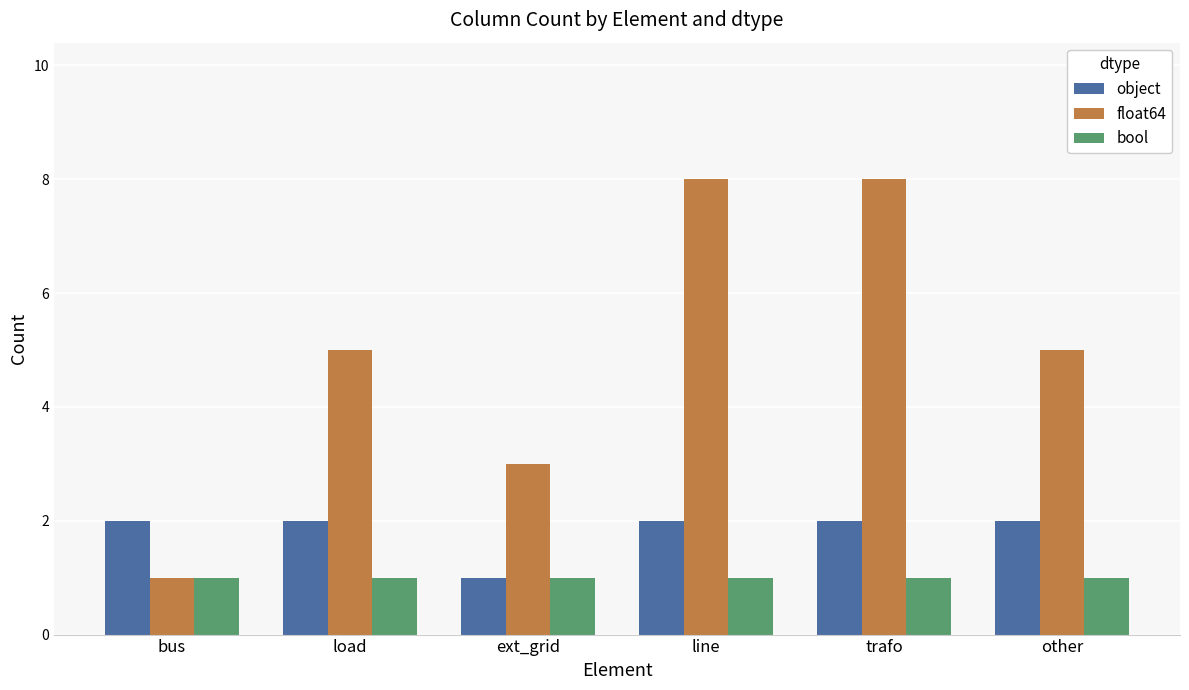

Which series has the largest total across all categories?

float64